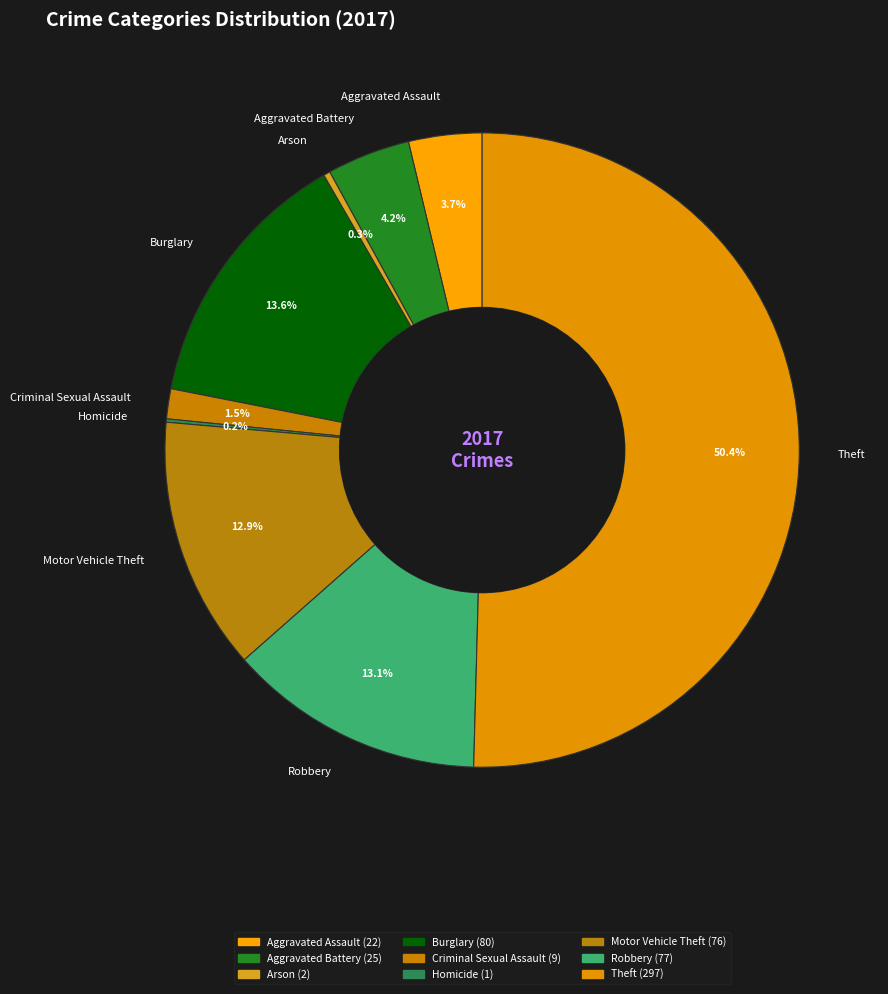

What portion of the pie excludes Robbery?

86.9%